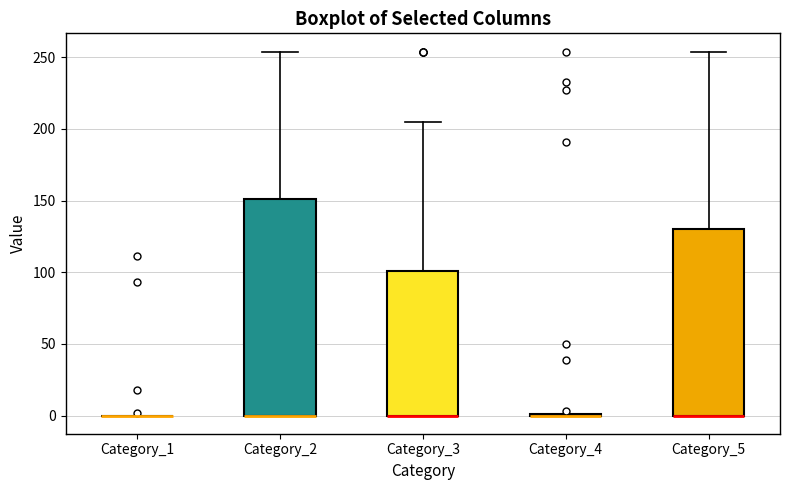

Where is the lower edge of the box for Category_3 on the y-axis? The values are not printed on the chart, so give them approximately, as read against the axis.

0